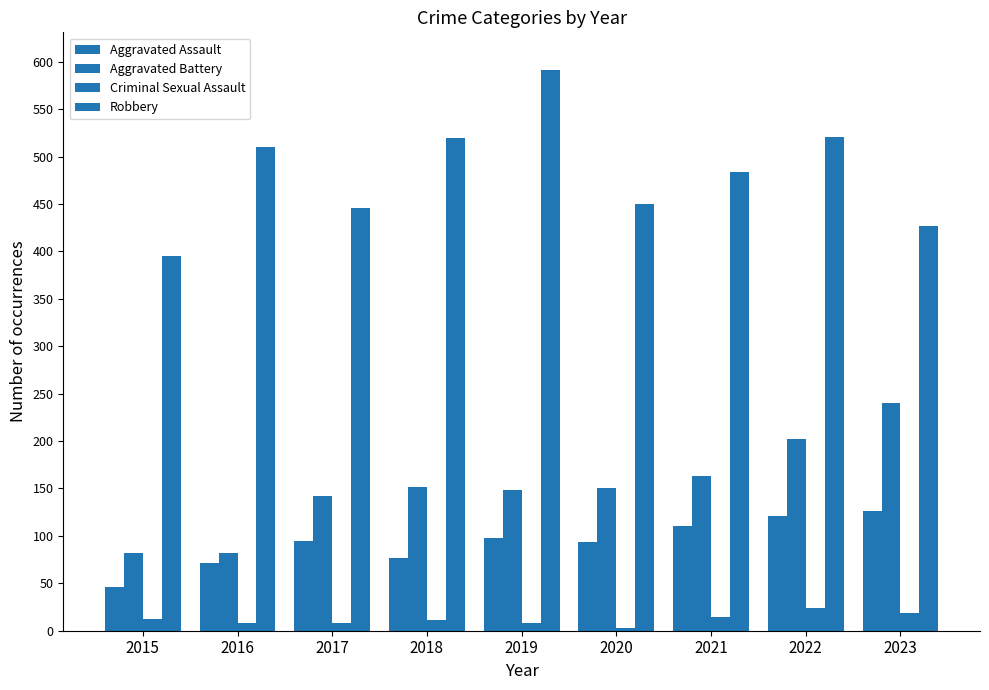

Are the bars horizontal?

No